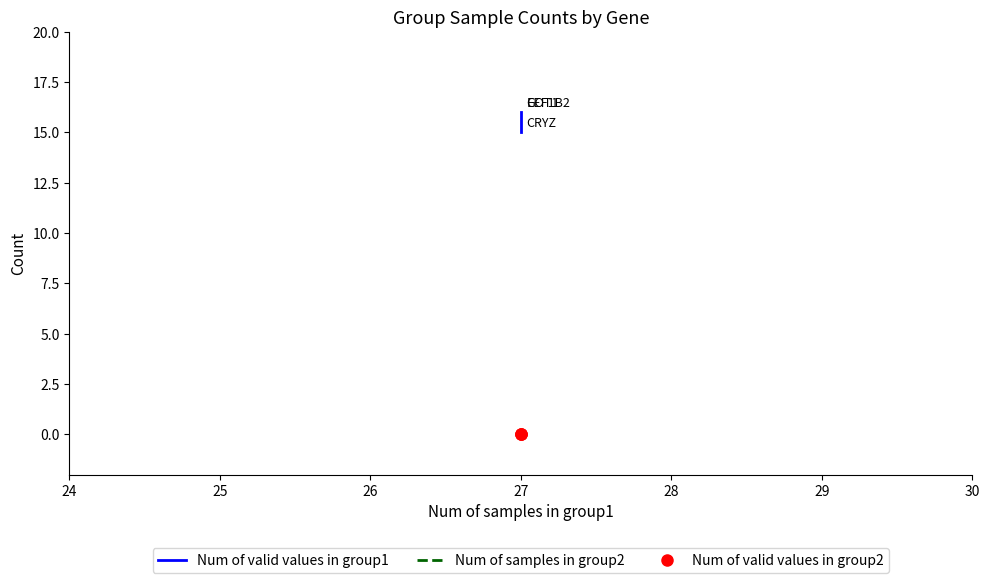

How many values in the Num of valid values in group1 series are below 16?

1